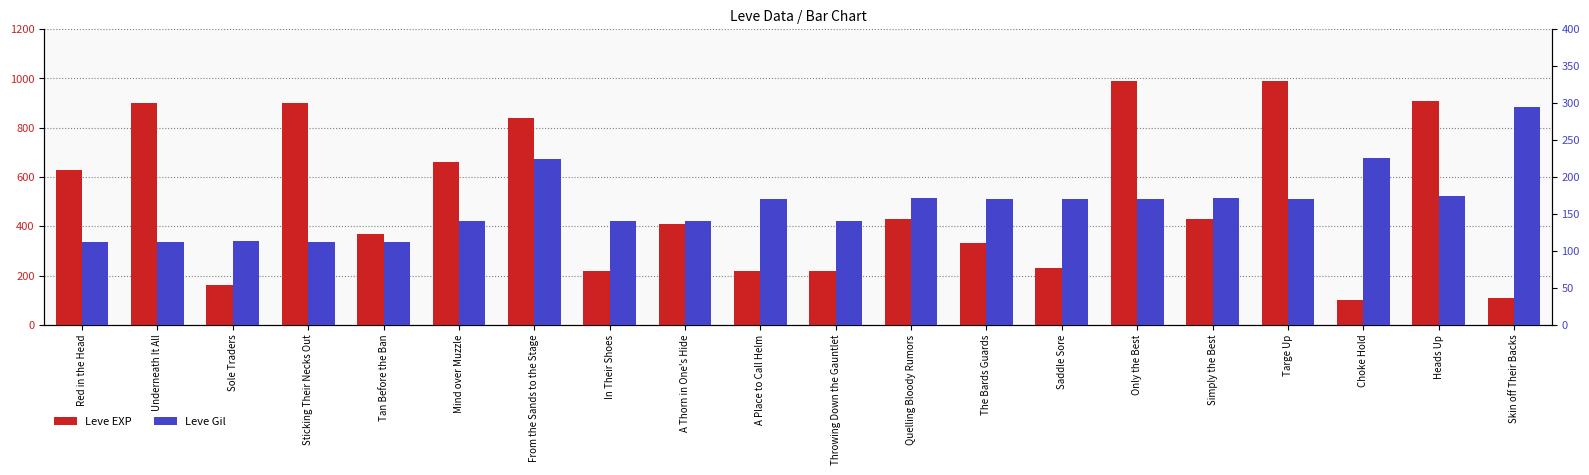

How many groups of bars are there?

20